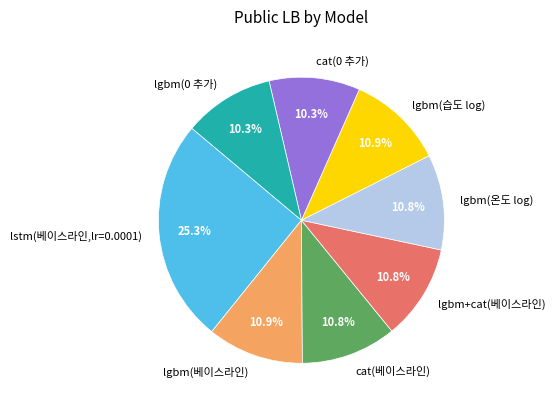

What percentage is the lgbm+cat(베이스라인) slice, to the nearest percent?

11%